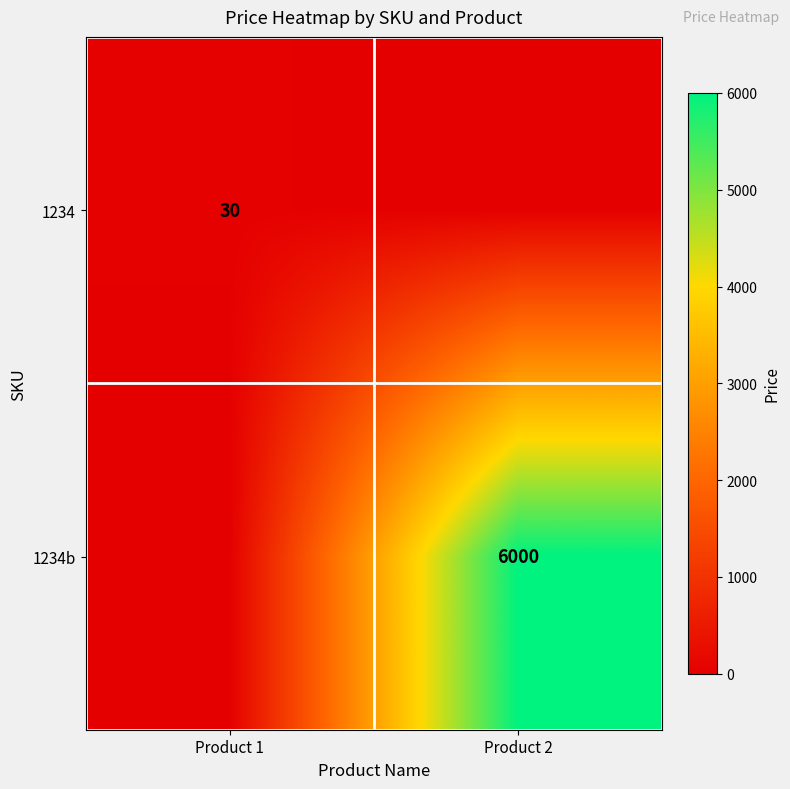

The value of 1234b at Product 2 is 2169. True or false?

False